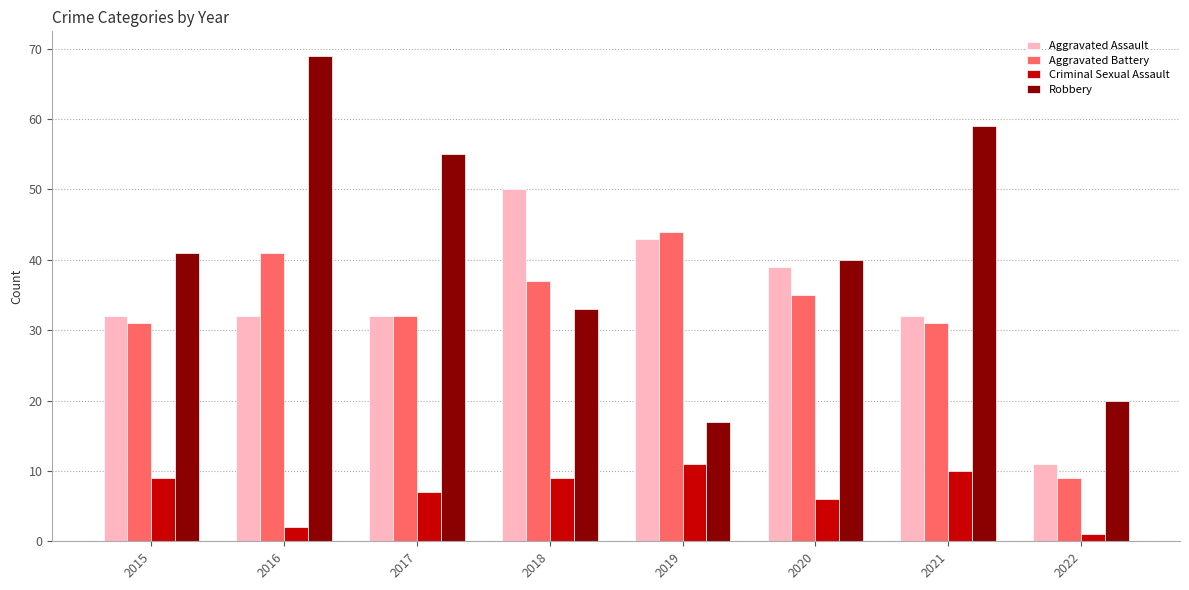

Reading left to right, list all the values displayed in this chart.

Aggravated Assault: 2015=32	2016=32	2017=32	2018=50	2019=43	2020=39	2021=32	2022=11
Aggravated Battery: 2015=31	2016=41	2017=32	2018=37	2019=44	2020=35	2021=31	2022=9
Criminal Sexual Assault: 2015=9	2016=2	2017=7	2018=9	2019=11	2020=6	2021=10	2022=1
Robbery: 2015=41	2016=69	2017=55	2018=33	2019=17	2020=40	2021=59	2022=20